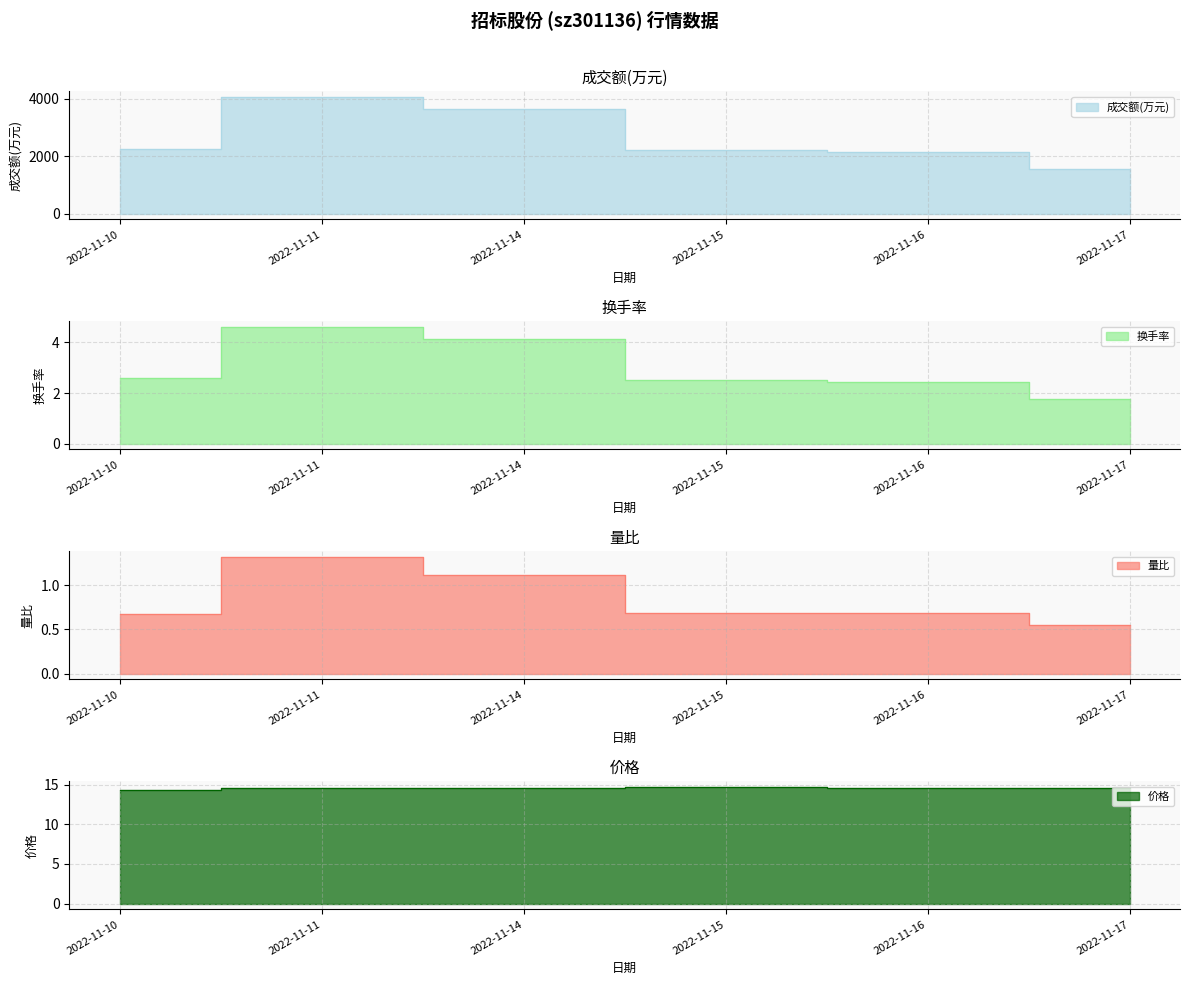

Does the chart have visible grid lines?

Yes